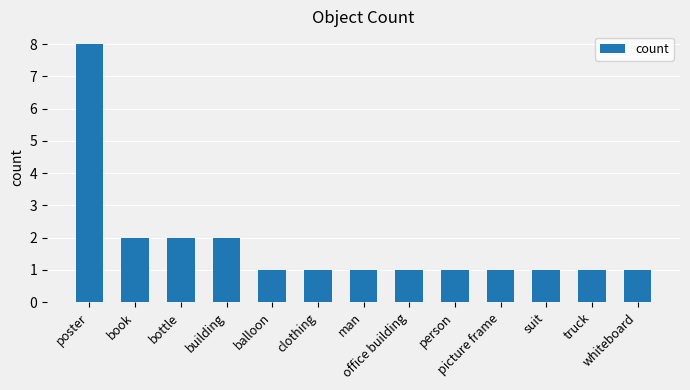

Count the number of data series in this chart.

1